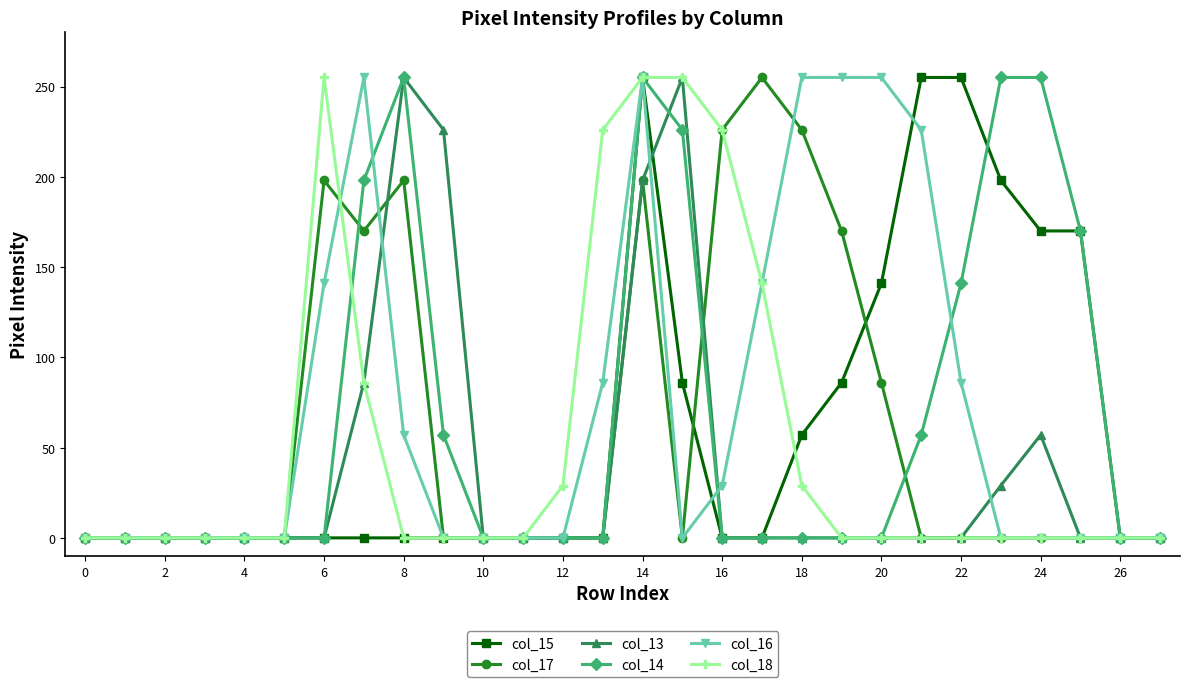

What is the highest value of the col_14 series?

255